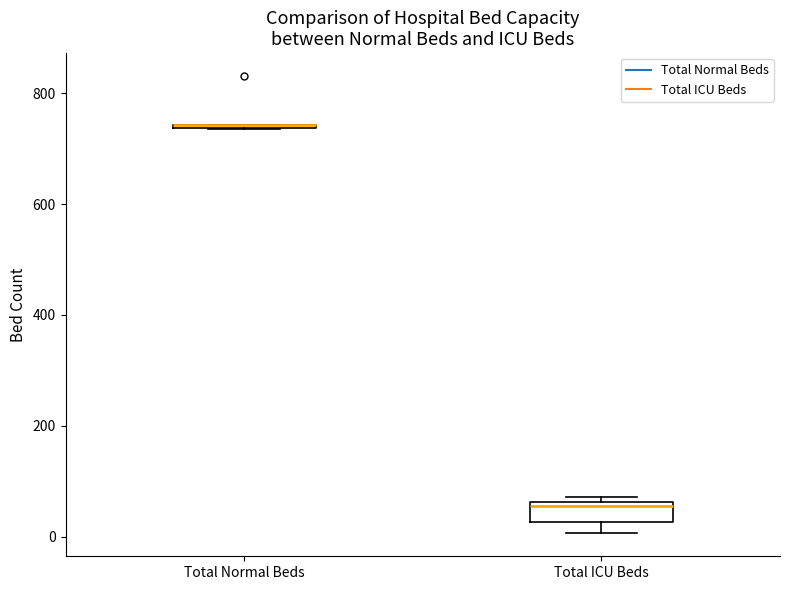

Reading left to right, read every box against the y-axis: the position of its median line, the range the box covers, and the ends of its whiskers. The values are not printed on the chart, so give them approximately, as read against the axis.

Total Normal Beds: box collapsed to a line at 740, whiskers 740 to 740
Total ICU Beds: median 60 (just below the box's upper edge), box 20 to 60, whiskers 0 to 80